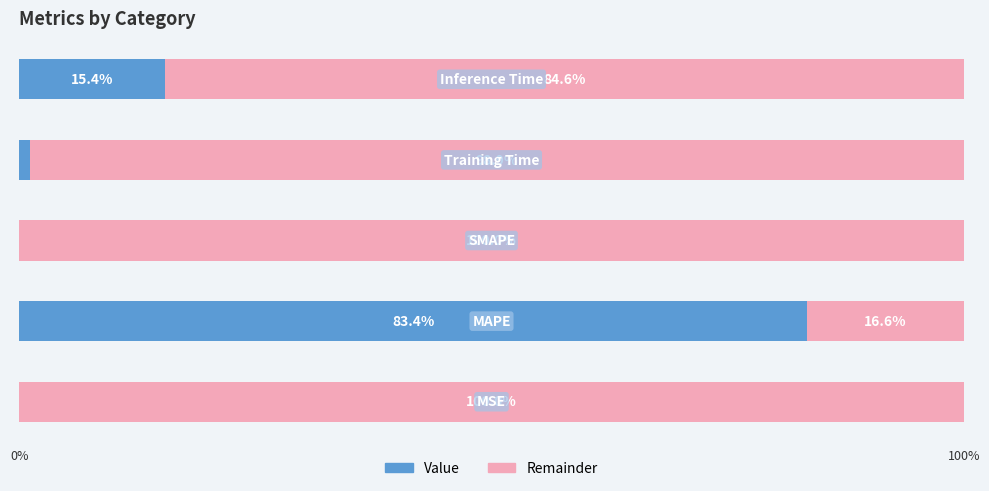

How many values in Value are above zero?

4